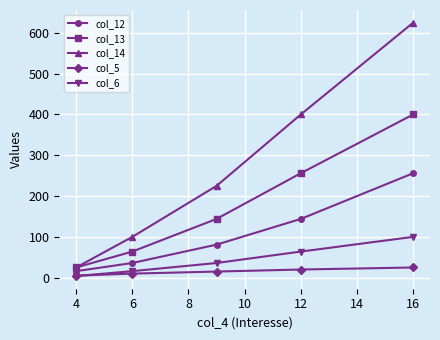

Which series has the largest range (max minus min)?

col_14